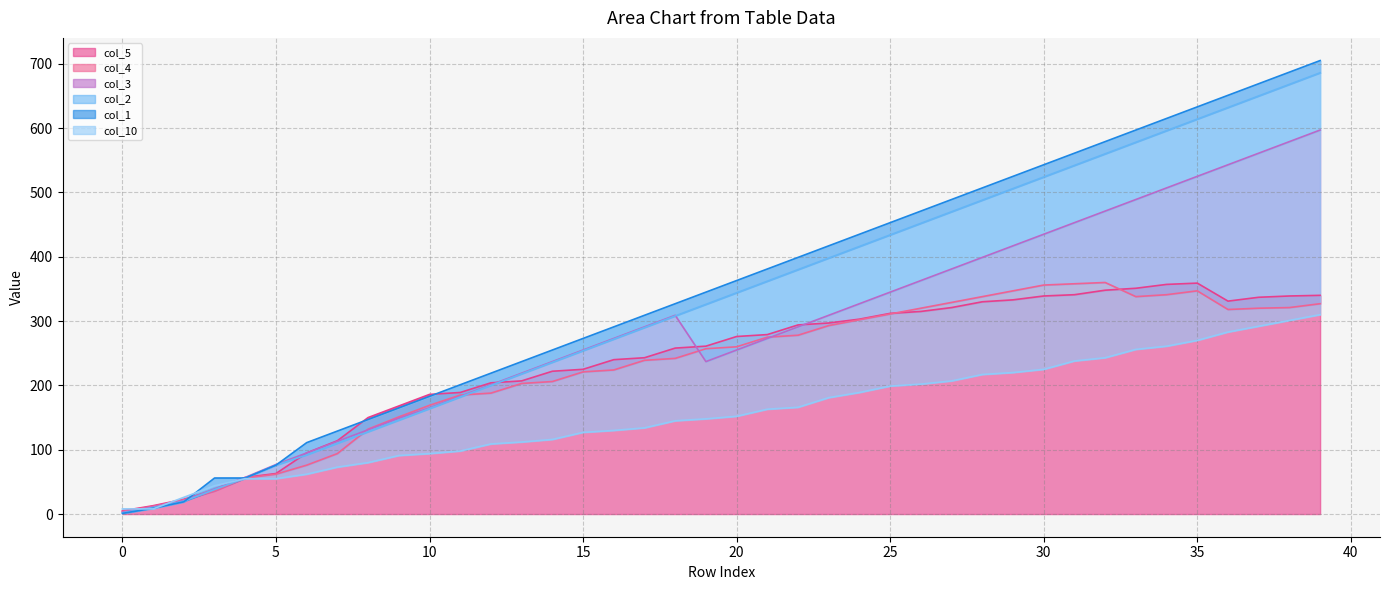

What is the difference between the col_5 values at 31 and 2?

318